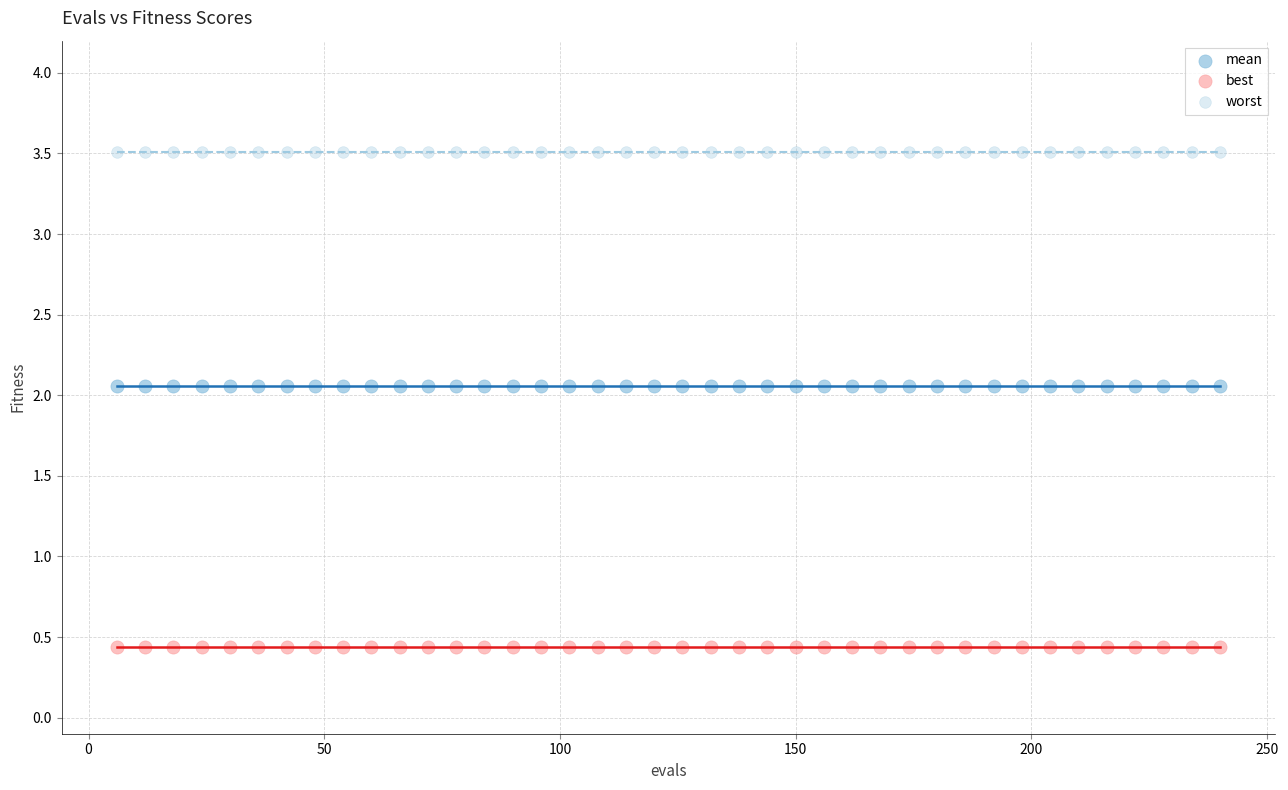

Which series reaches the maximum Y coordinate?

worst